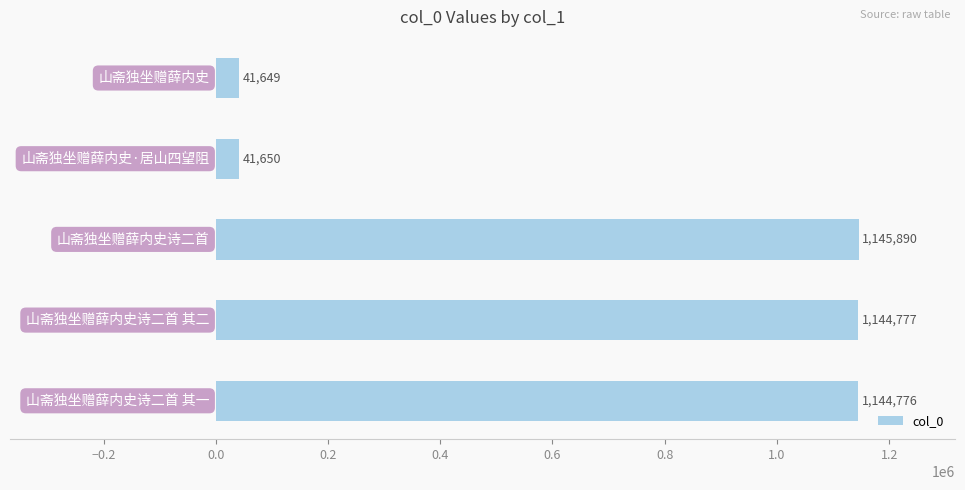

What is the greatest value displayed?

1145890